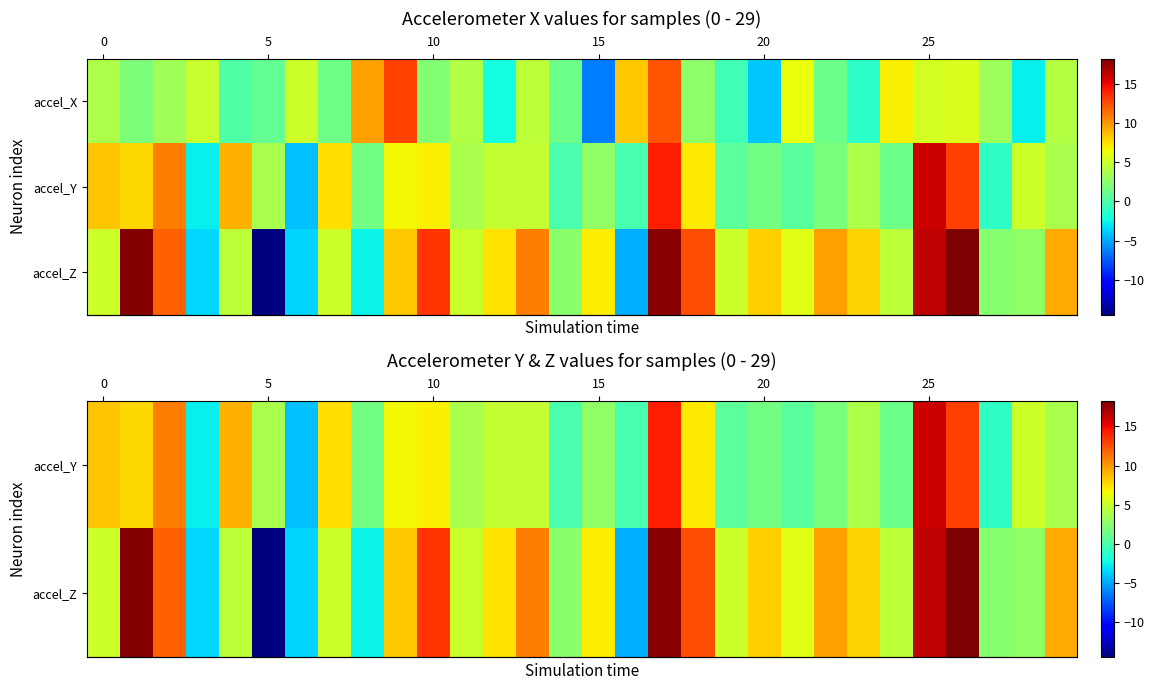

Between 29 and 10, which is larger?

10